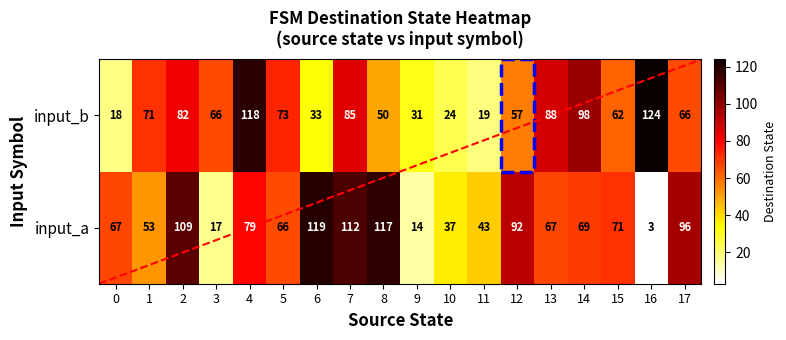

Which series changed the most between 13 and 14?

input_b